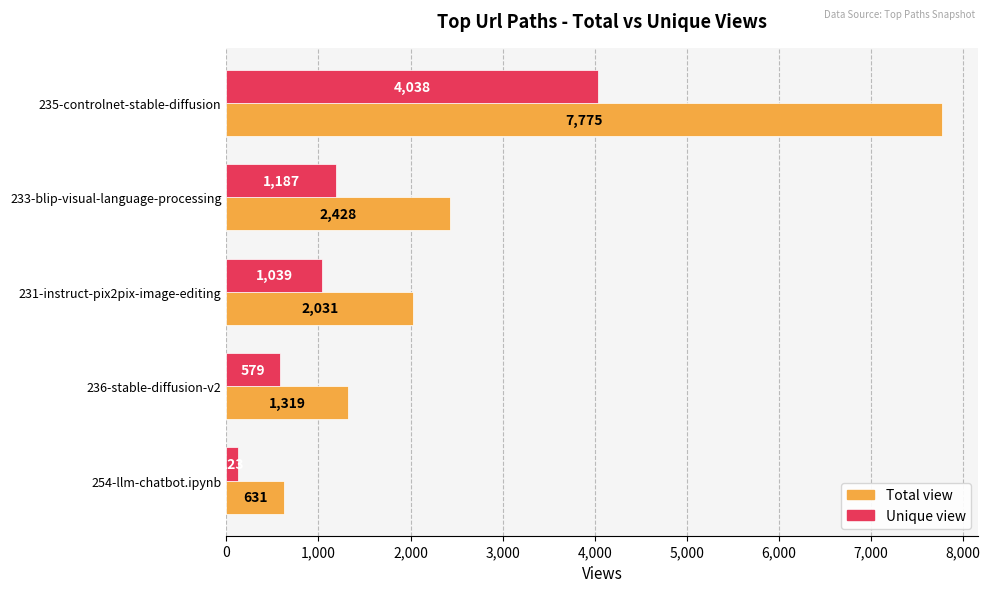

What is the difference between the second highest and second lowest values in the Total view series?

1109